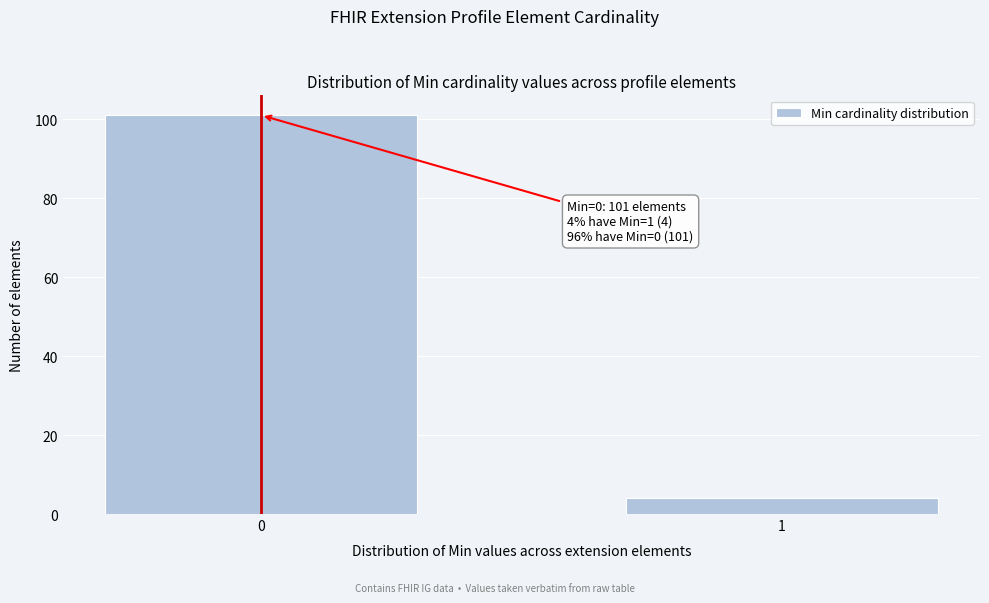

Reading right to left, list all the values displayed in this chart.

4	101